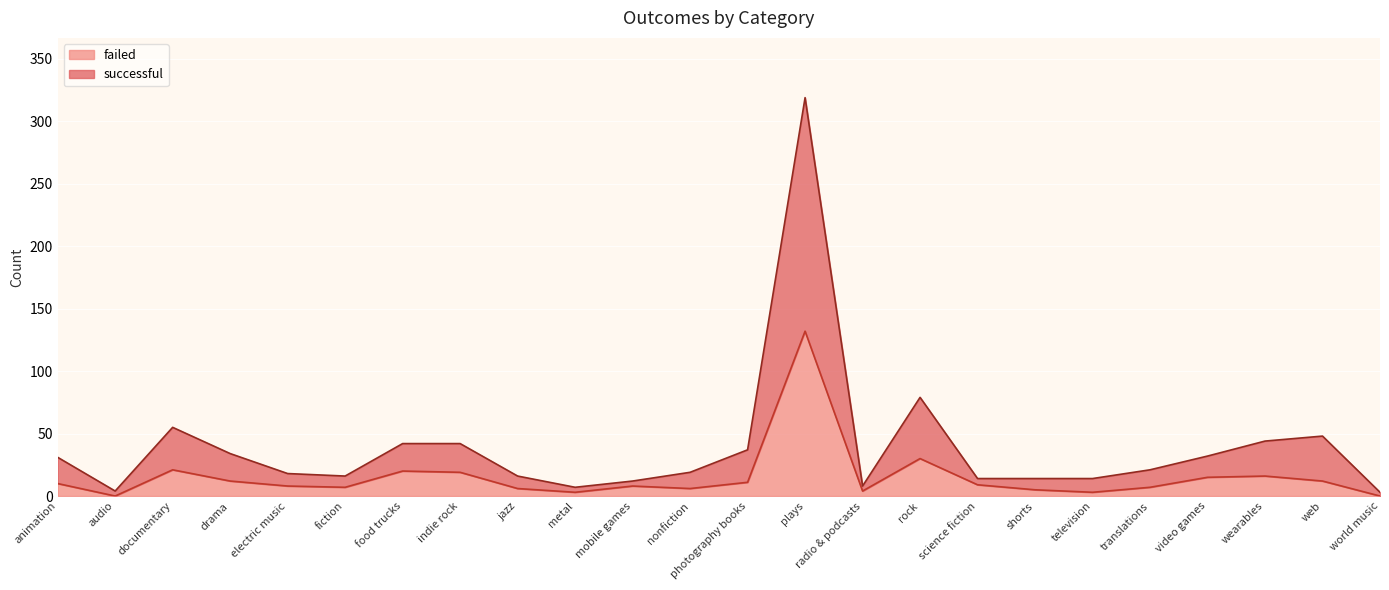

What is the label of the 3rd point from the left?

documentary